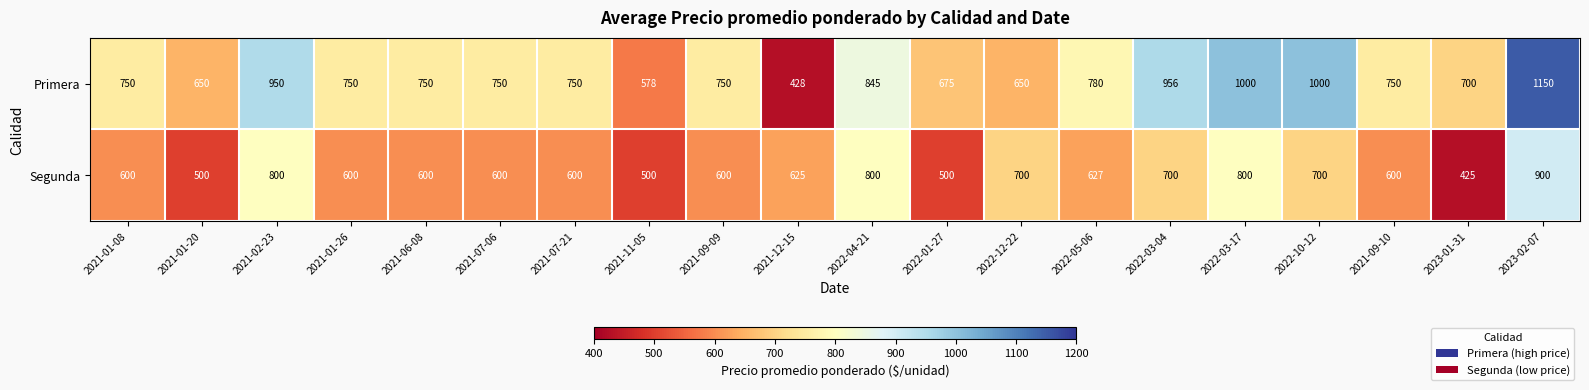

Rank the series by their maximum value, from lowest to highest.

Segunda, Primera